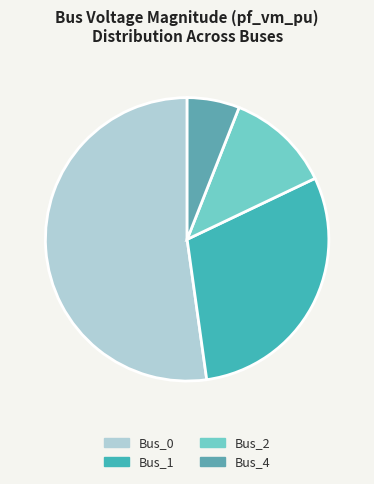

What is the change in value from Bus_1 to Bus_4?

-0.4